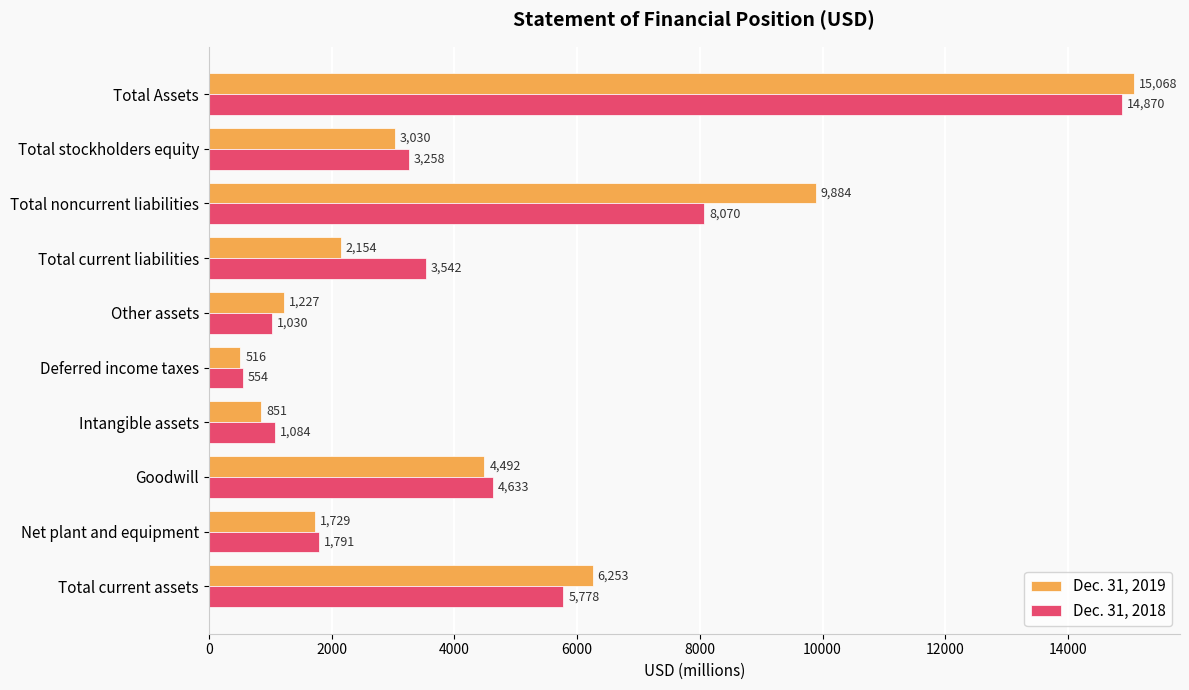

At how many categories does at least one series exceed 5165?

3